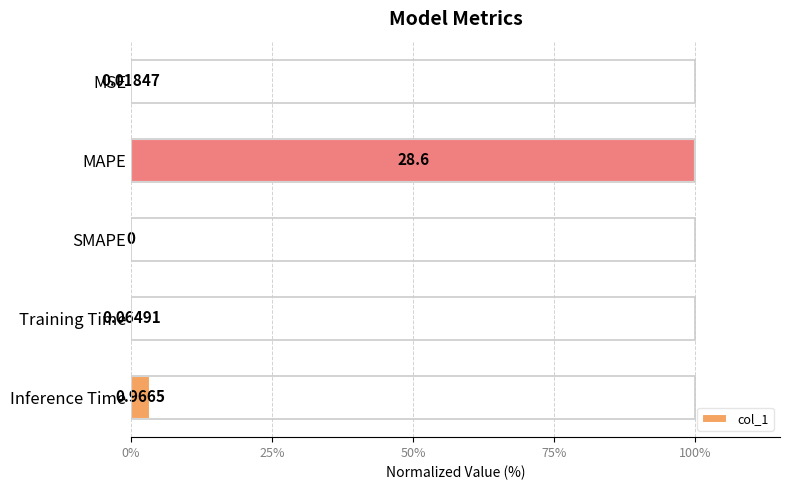

Which label corresponds to the largest value in the chart?

MAPE